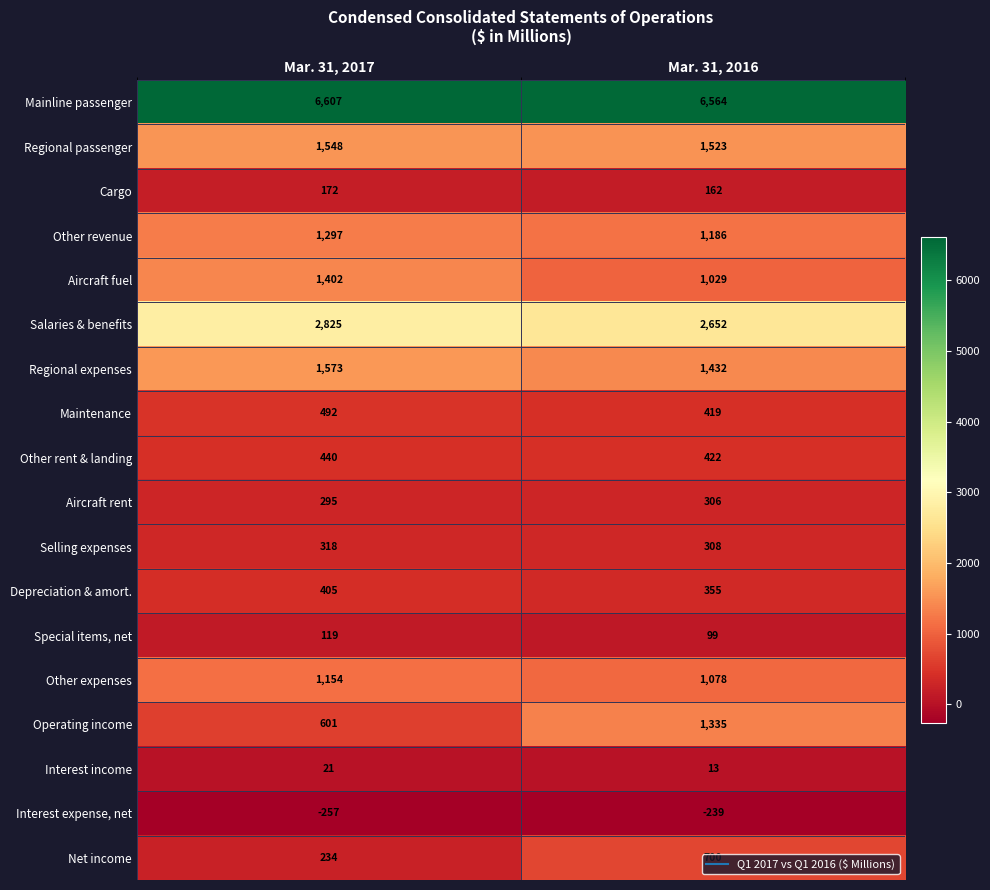

At which category does the chart reach its minimum across all series?

Mar. 31, 2017